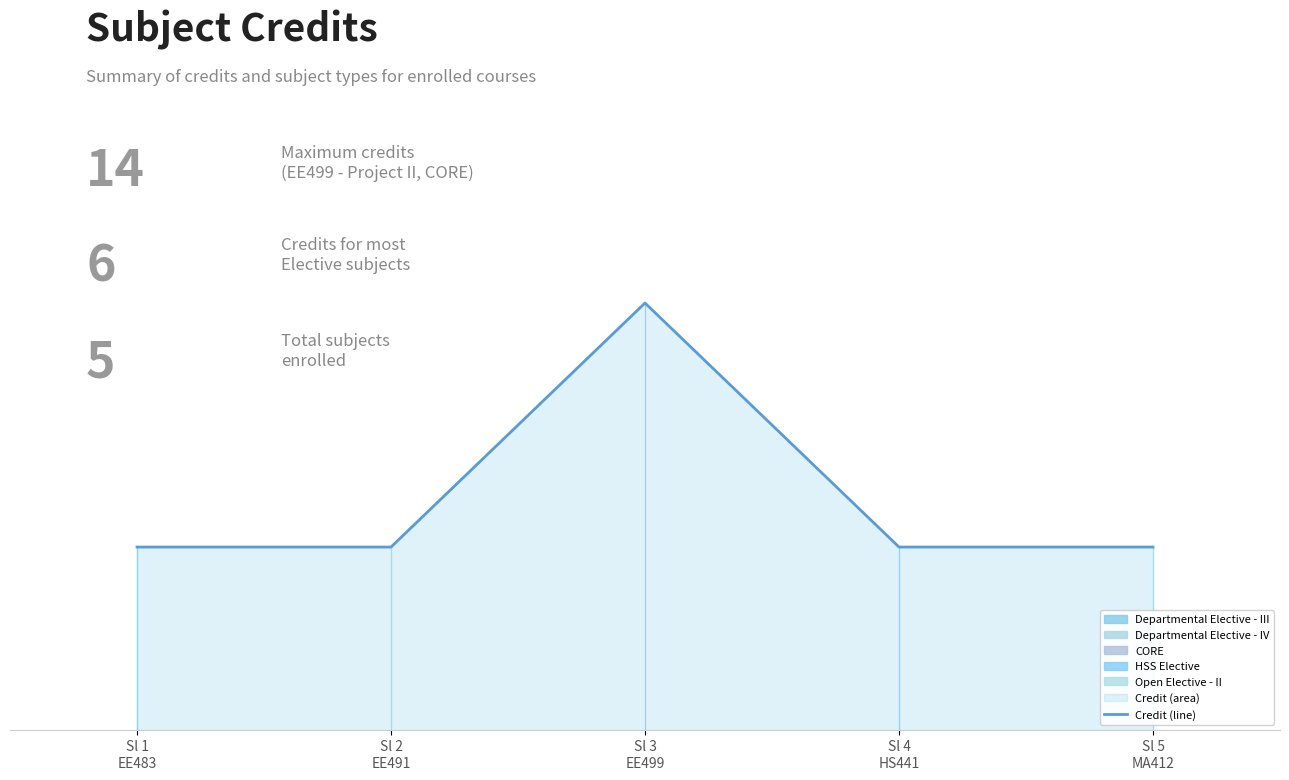

What is the sum of the values at Sl 3
EE499 and Sl 2
EE491?

20